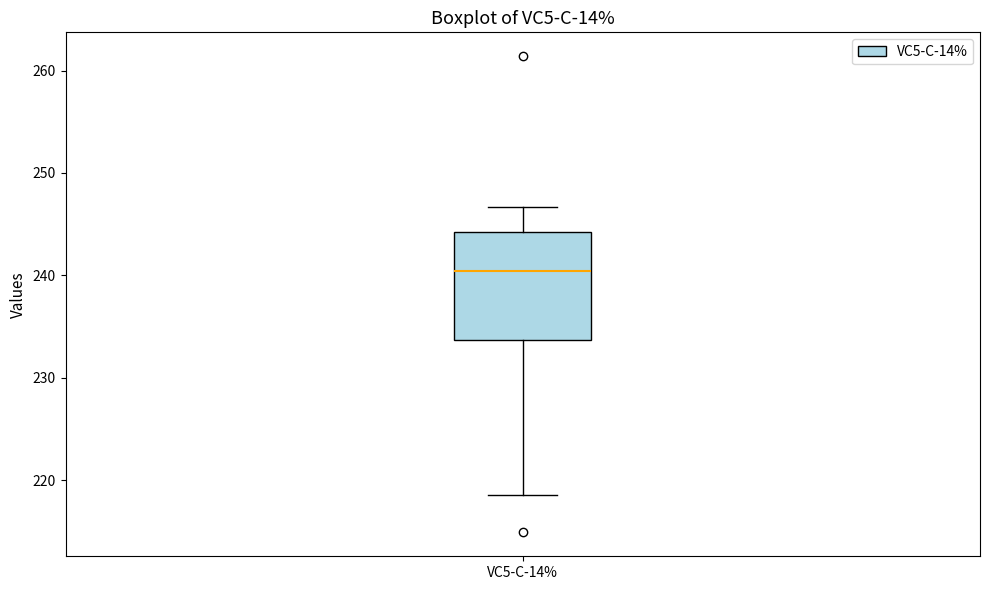

Read this box plot against the y-axis: the position of the median line, the range covered by the box, and the ends of both whiskers. The values are not printed on the chart, so give them approximately, as read against the axis.

median 240, box 234 to 244, whiskers 219 to 247